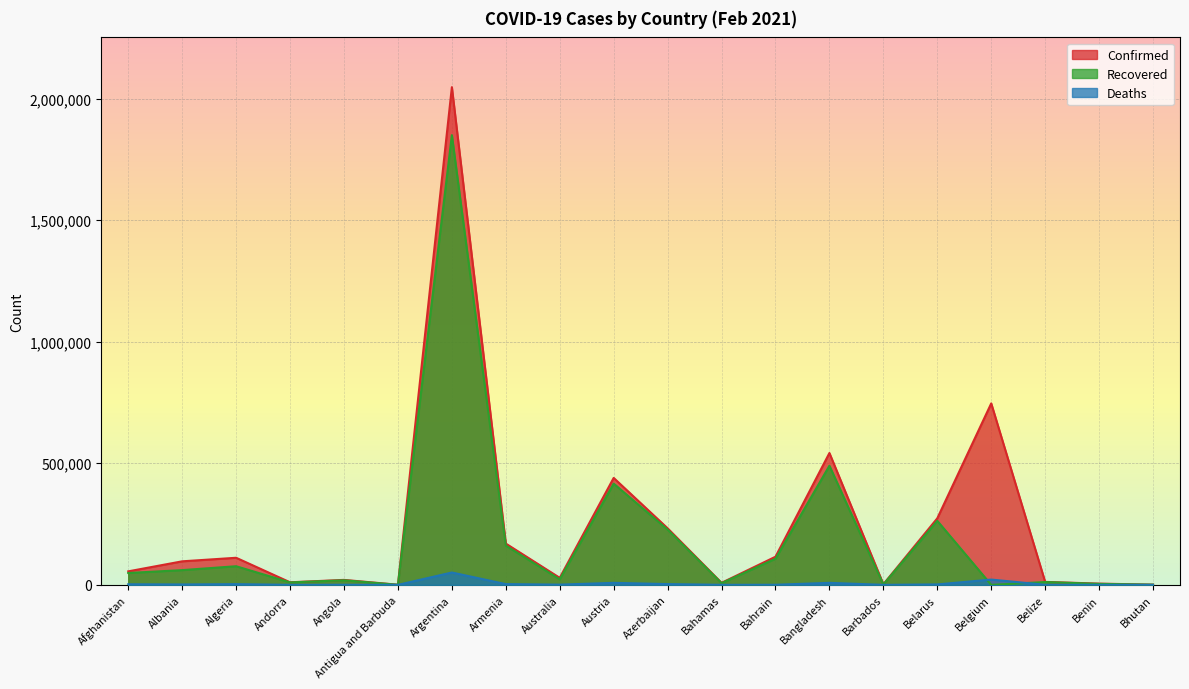

Reading left to right, list all the values displayed in this chart.

Confirmed: Afghanistan=55557	Albania=96838	Algeria=111418	Andorra=10610	Angola=20452	Antigua and Barbuda=548	Argentina=2046795	Armenia=169820	Australia=28918	Austria=439841	Azerbaijan=232636	Bahamas=8403	Bahrain=115705	Bangladesh=542268	Barbados=2647	Belarus=273659	Belgium=746302	Belize=12207	Benin=5143	Bhutan=866
Recovered: Afghanistan=48798	Albania=60675	Algeria=76640	Andorra=10101	Angola=18972	Antigua and Barbuda=214	Argentina=1849451	Armenia=161577	Australia=22874	Austria=416431	Azerbaijan=227271	Bahamas=7148	Bahrain=107649	Bangladesh=489932	Barbados=1807	Belarus=263368	Belgium=0	Belize=11725	Benin=4119	Bhutan=857
Deaths: Afghanistan=2430	Albania=1617	Algeria=2950	Andorra=107	Angola=498	Antigua and Barbuda=10	Argentina=50857	Armenia=3156	Australia=909	Austria=8312	Azerbaijan=3190	Bahamas=179	Bahrain=414	Bangladesh=8329	Barbados=29	Belarus=1885	Belgium=21821	Belize=314	Benin=65	Bhutan=1